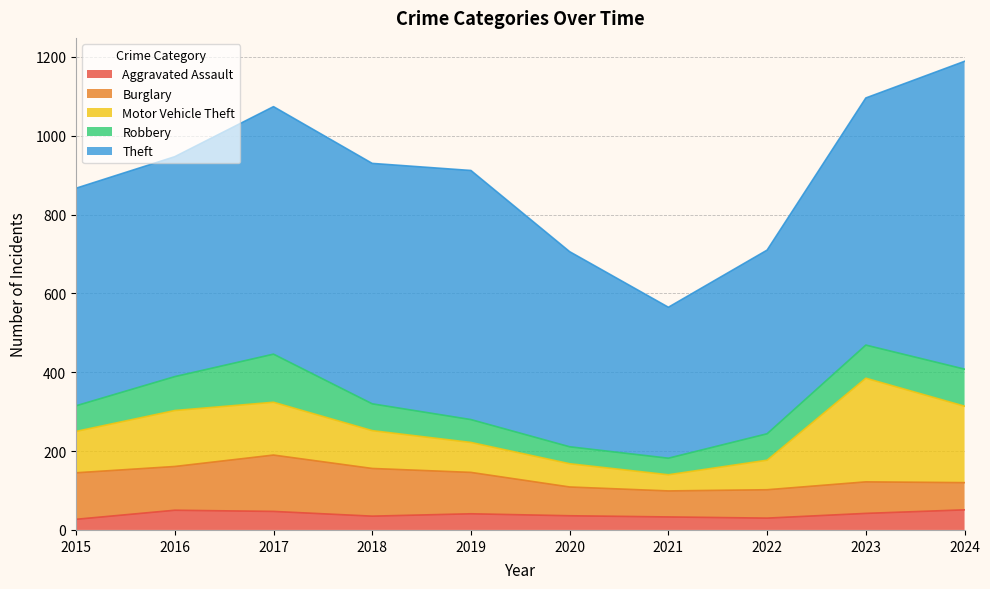

What is the difference between the highest and lowest values at 2017?

581